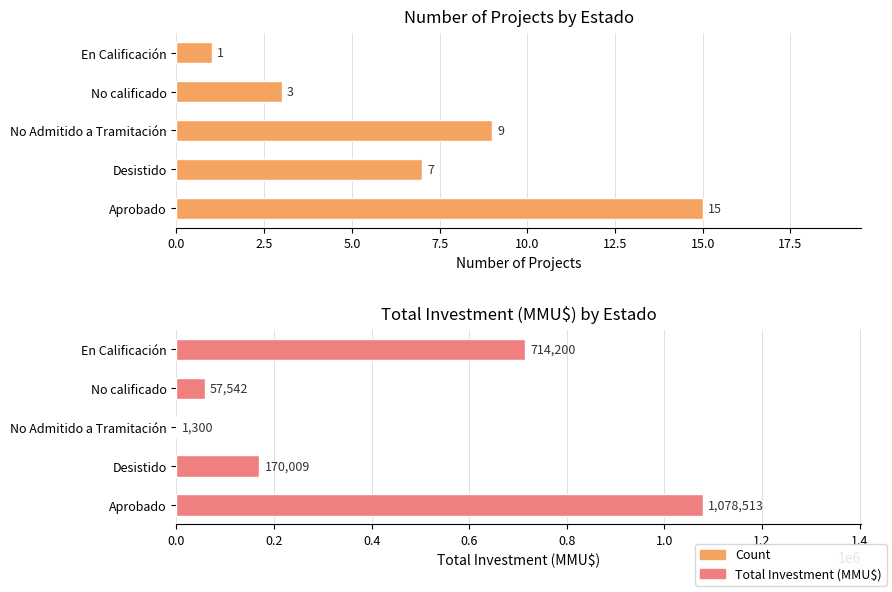

Rank the series by their average value, from lowest to highest.

Count, Total Investment (MMU$)